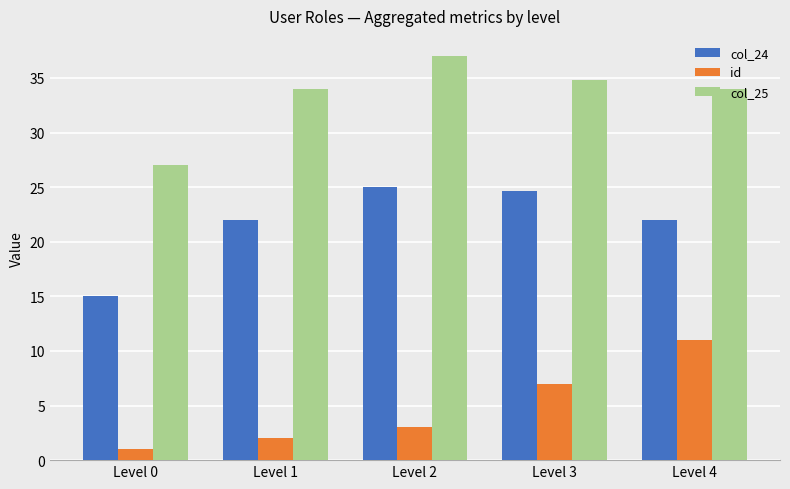

The col_25 series shows 19.9 at Level 2. True or false?

False